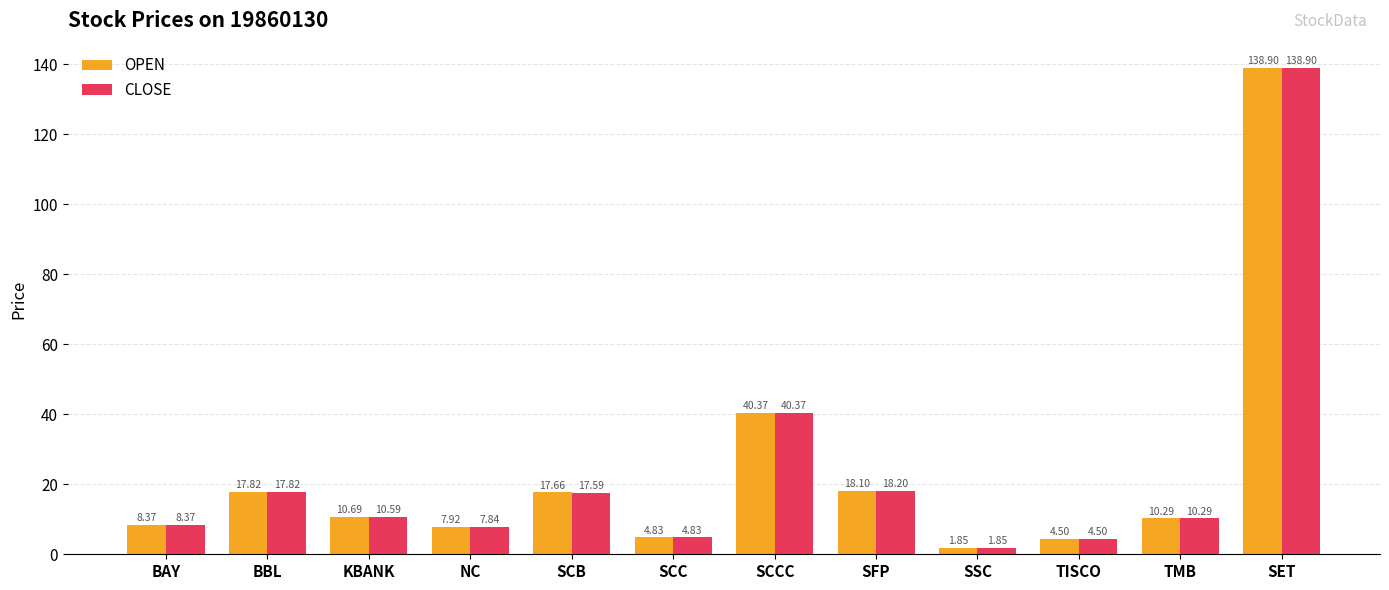

Which series changed the most between SFP and TMB?

CLOSE